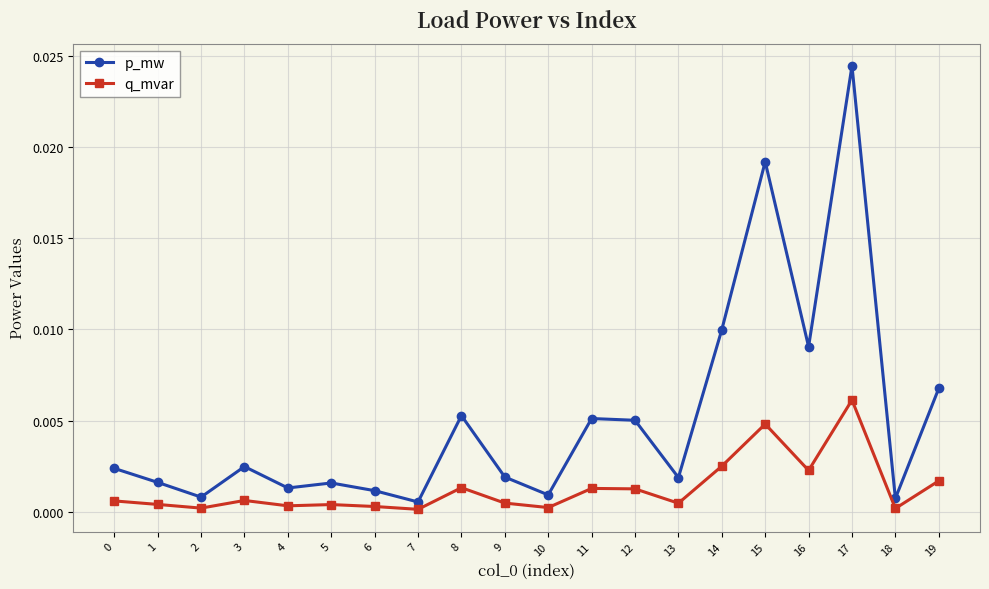

Where is the first local minimum for p_mw?

2